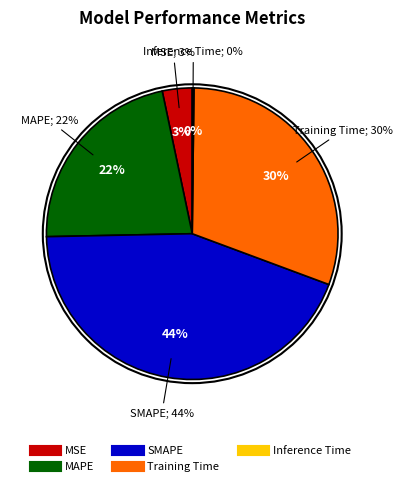

What percentage is NOT represented by SMAPE?

56.0%